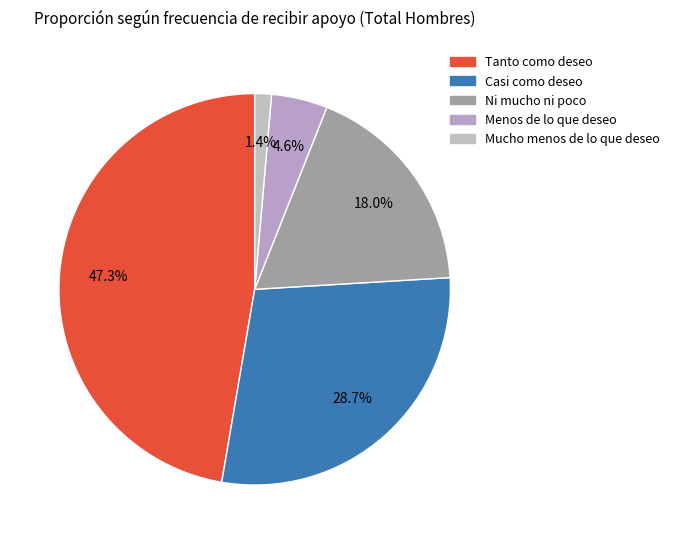

What percentage is the Menos de lo que deseo slice, to the nearest percent?

5%